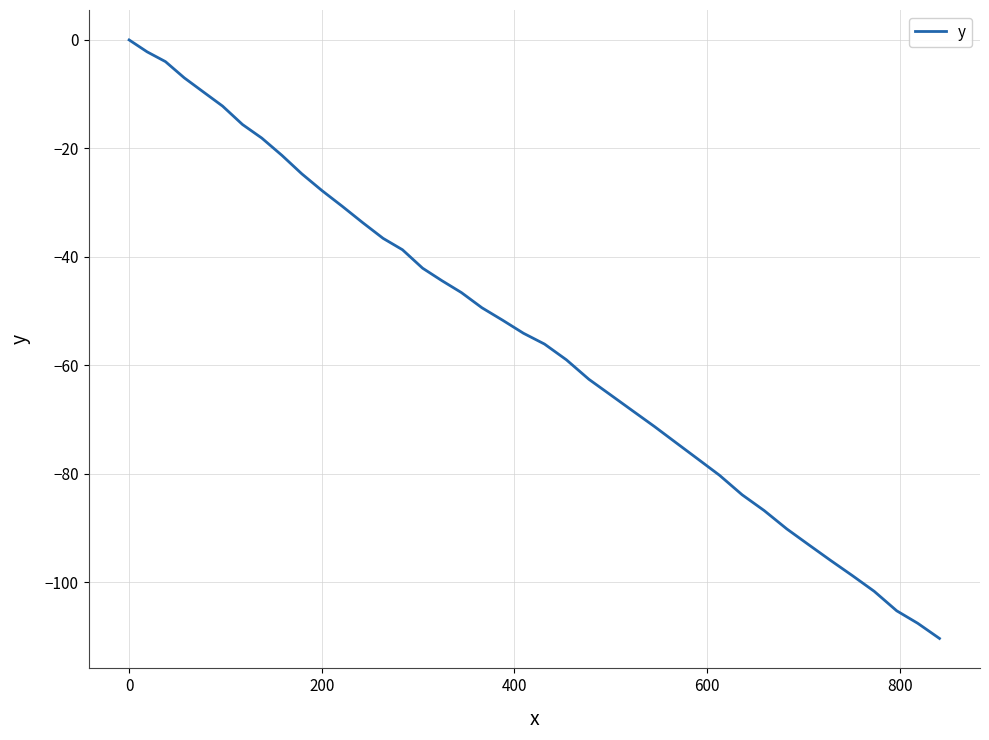

What is the smallest value displayed?

-110.4